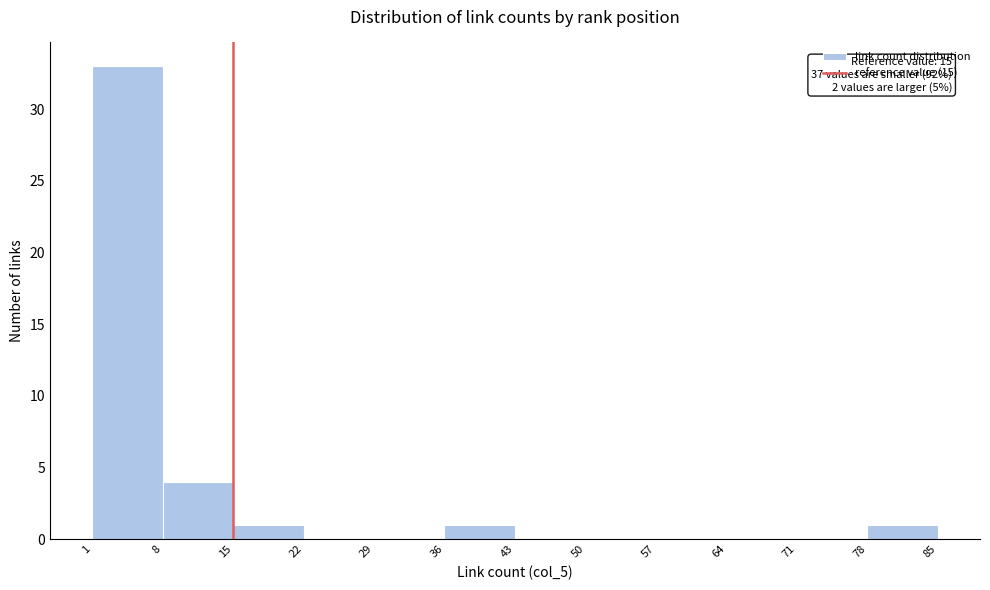

Which range on the x-axis has the tallest bar?

1 to 8